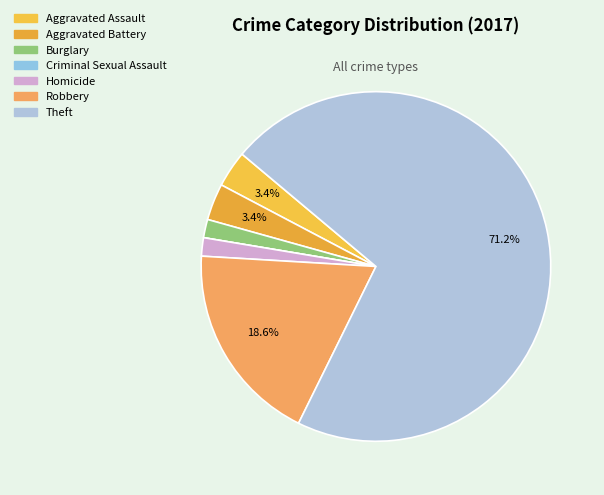

Rank the categories by value from highest to lowest.

Theft, Robbery, Aggravated Assault, Aggravated Battery, Burglary, Homicide, Criminal Sexual Assault